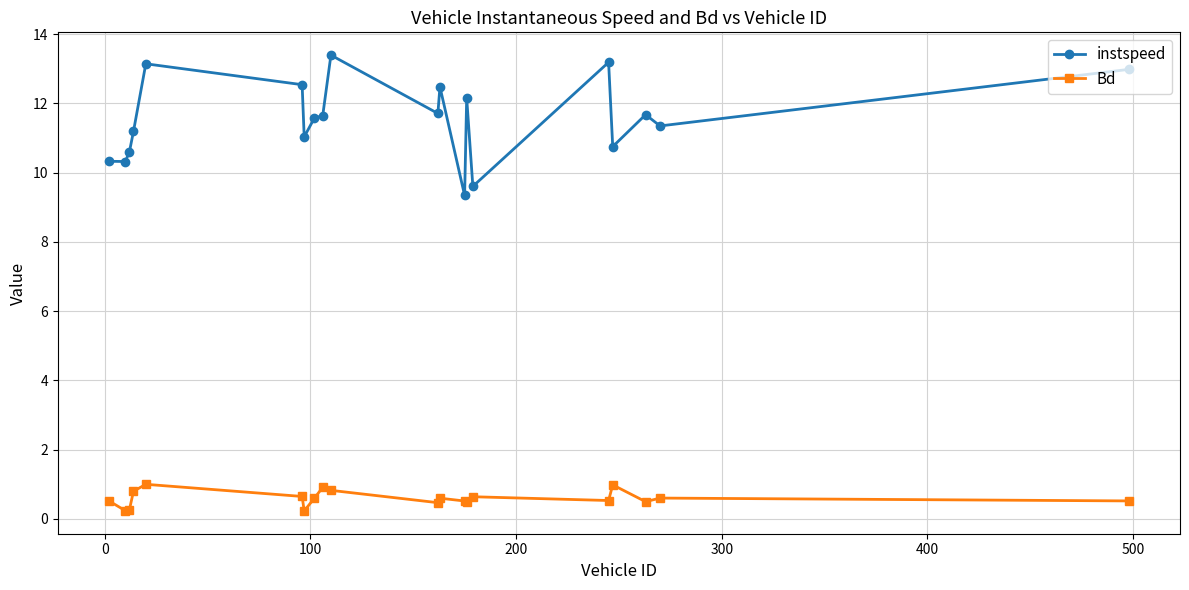

What is the minimum value shown in the chart?

0.2